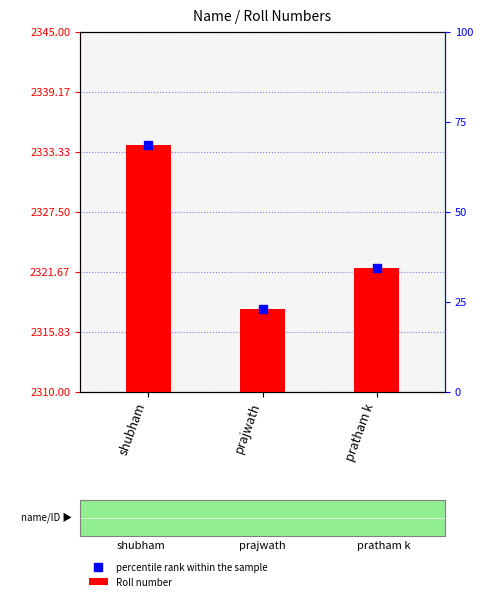

The chart shows a value of 3 at prajwath. True or false?

False